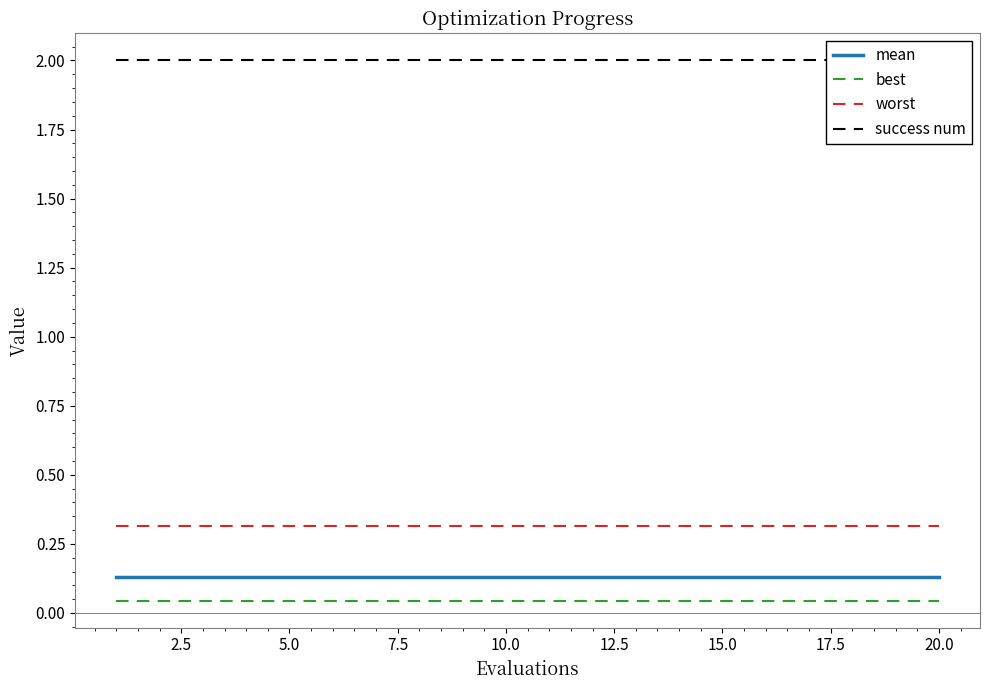

How many lines are shown in the chart?

4